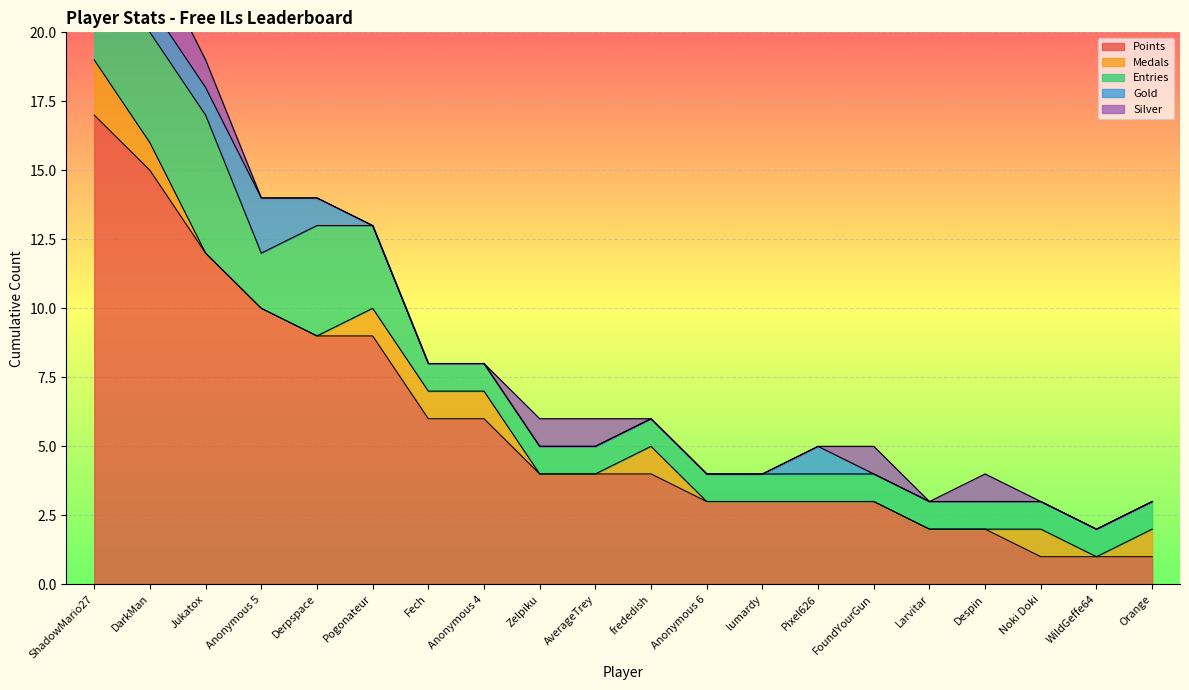

The Points series shows 4 at Zelpiku. True or false?

True